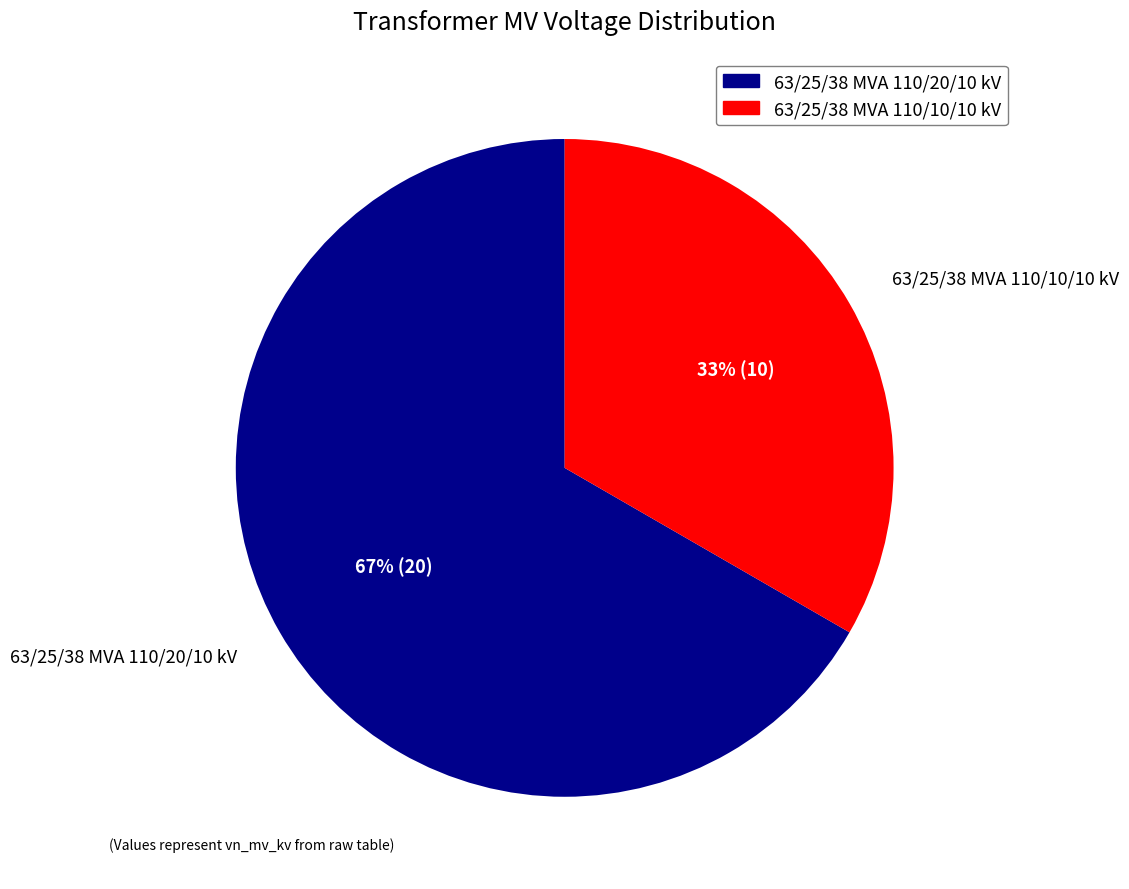

To the nearest percent, what is the combined percentage of 63/25/38 MVA 110/20/10 kV and 63/25/38 MVA 110/10/10 kV?

100%